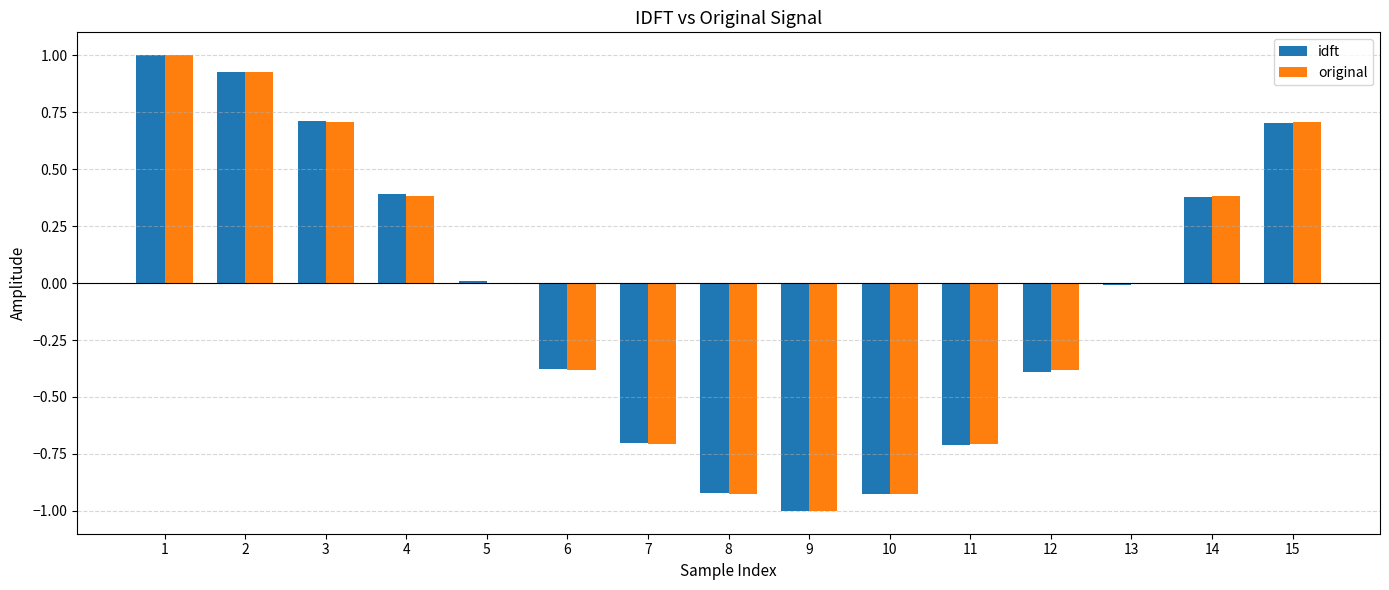

How many groups of bars are there?

15